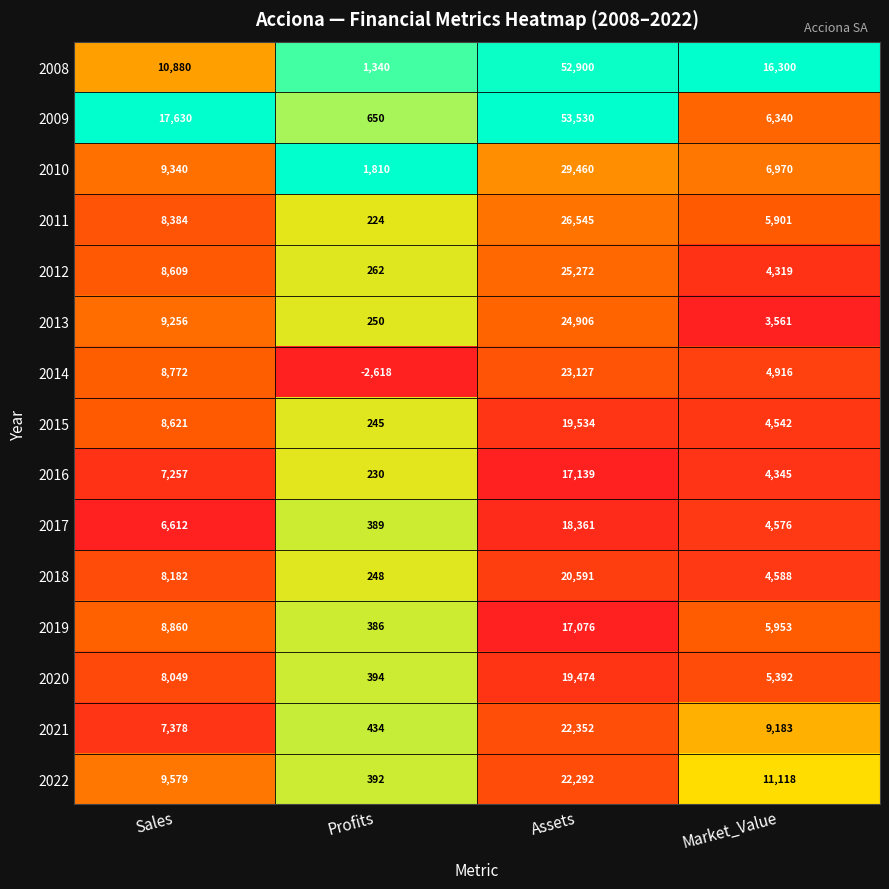

At which label does 2021 first exceed 9183?

Assets